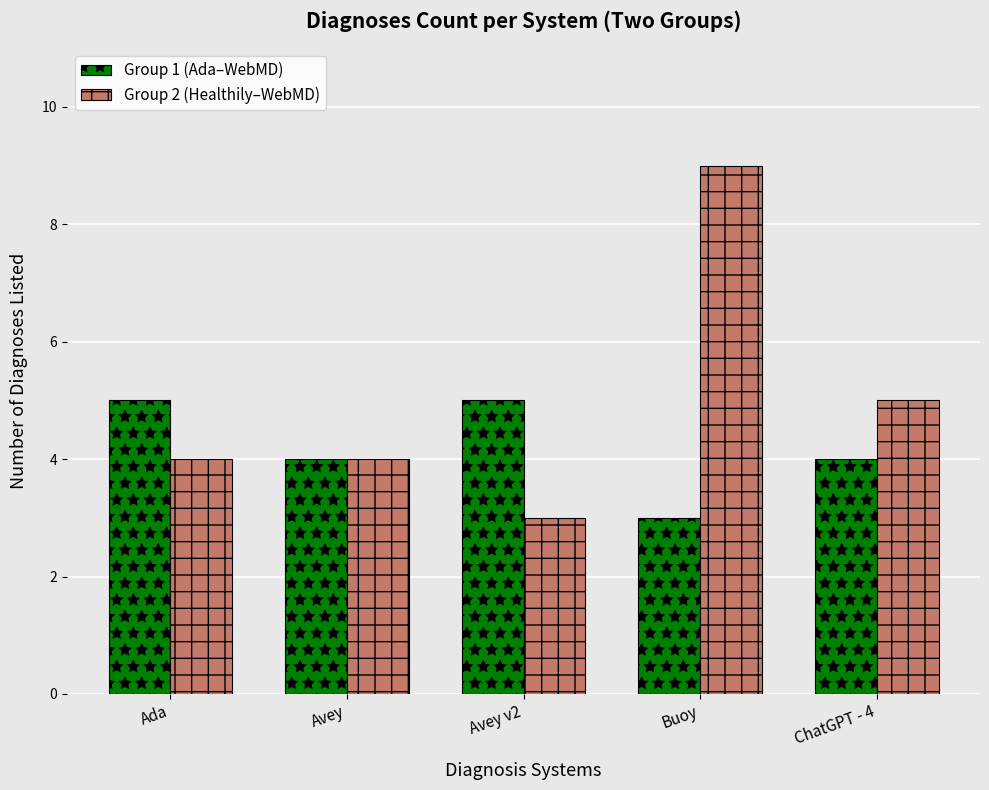

What is the total value across all series at Avey v2?

8